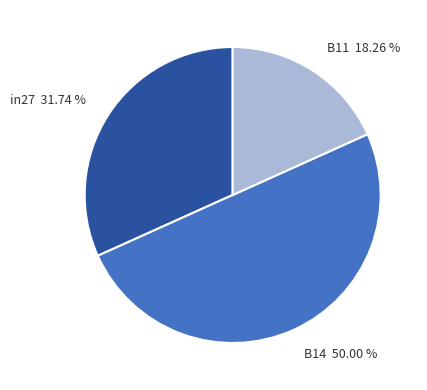

Between B11 and in27, which is larger?

in27